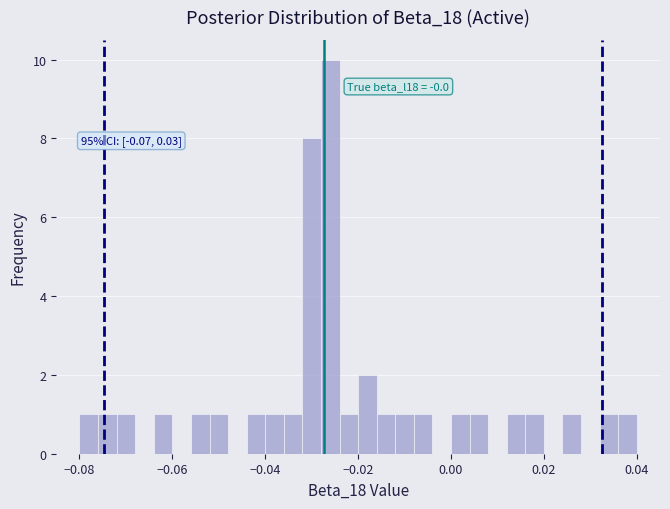

Read against the x-axis, roughly where is the centre of the tallest bar?

-0.026